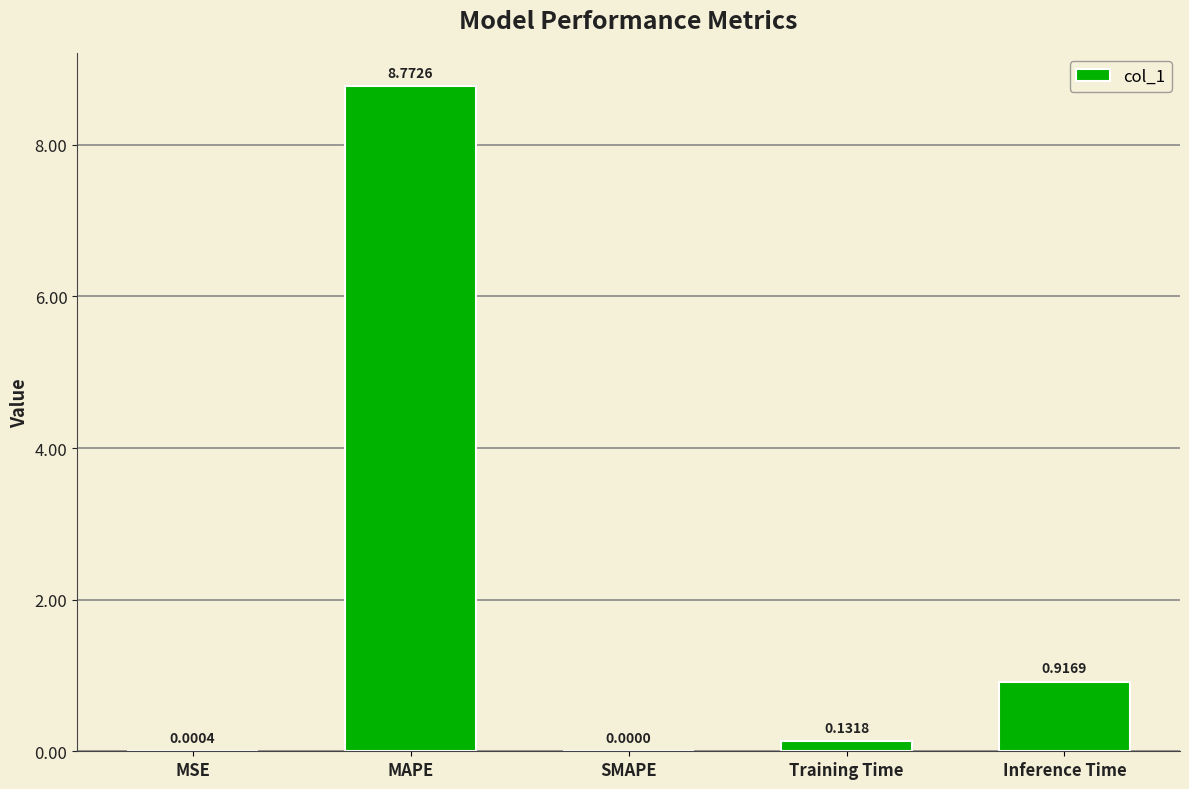

Where is the data nearest to the value 4?

Inference Time